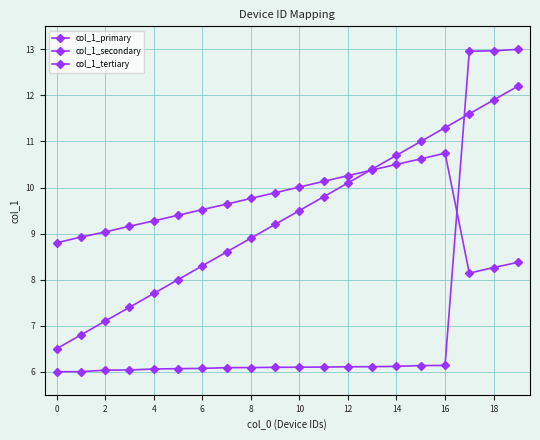

Is this an area chart (filled region under the line)?

No